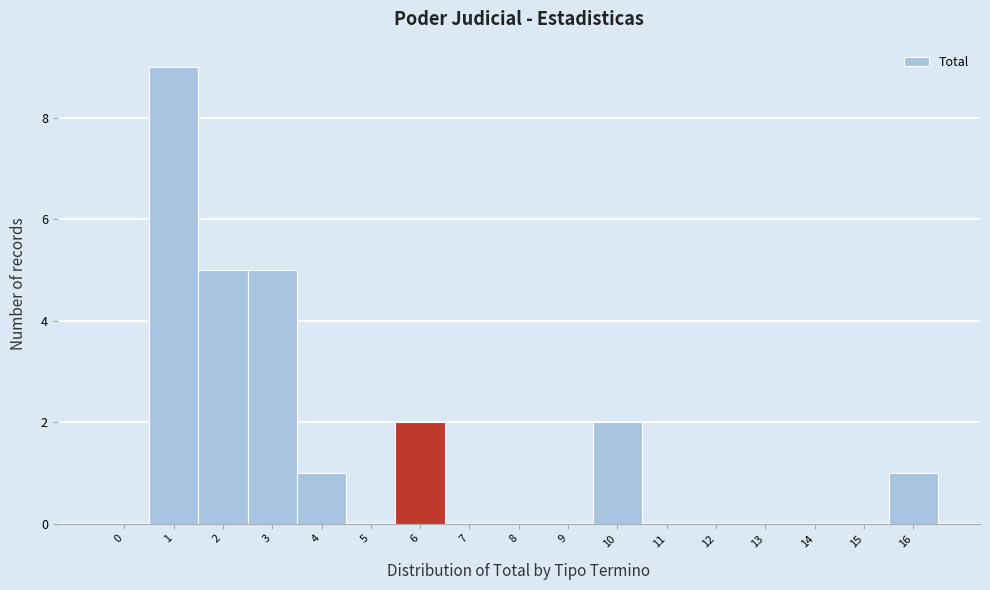

Reading left to right, extract all data points from this chart.

0=0	1=9	2=5	3=5	4=1	5=0	6=2	7=0	8=0	9=0	10=2	11=0	12=0	13=0	14=0	15=0	16=1